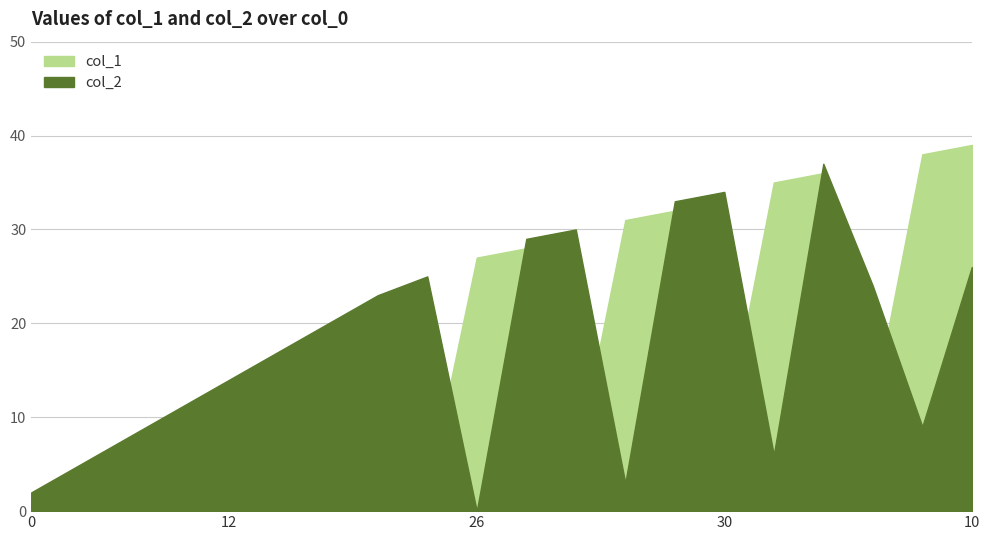

At which label is col_2 closest to 18?

15